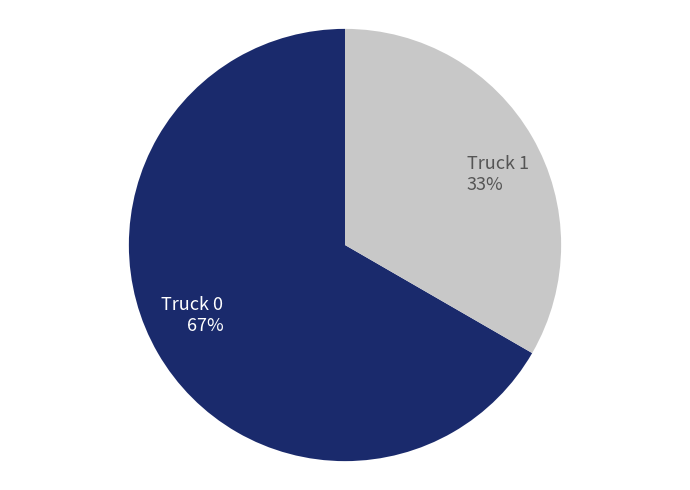

To the nearest percent, what percentage of the pie is Truck 1?

33%